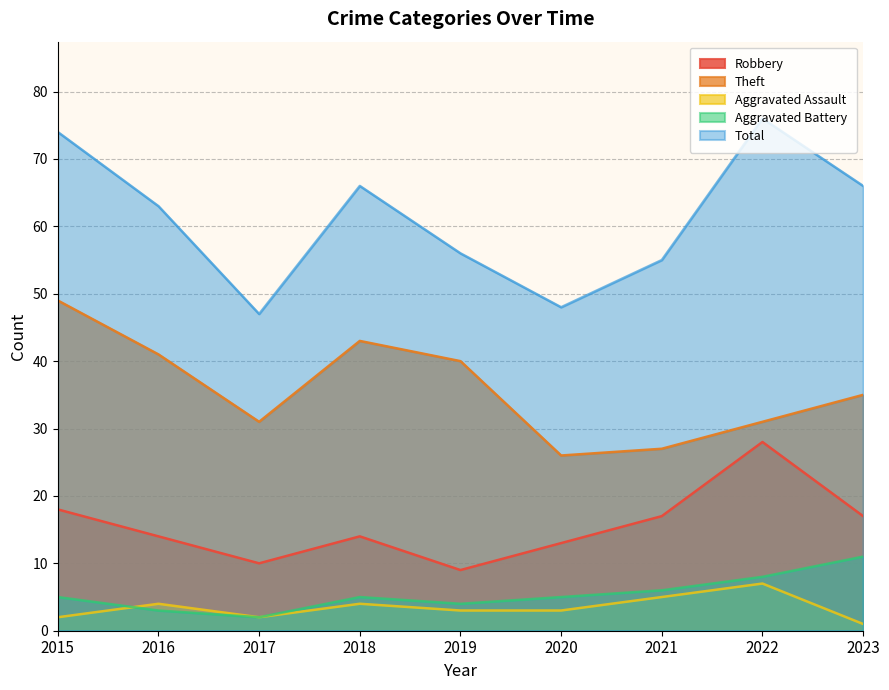

Count the number of data series in this chart.

5